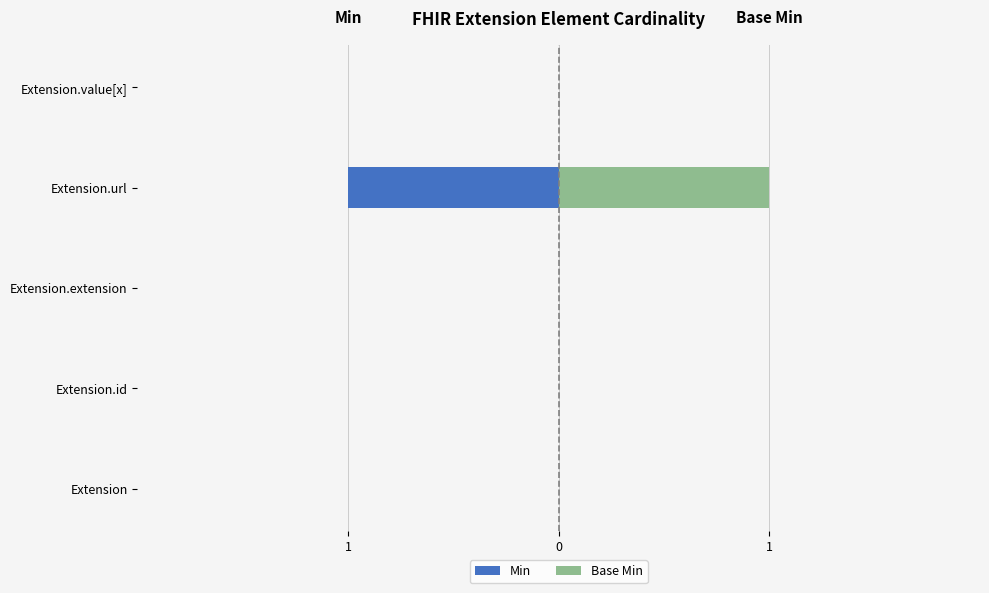

Does the chart contain stacked bars?

No